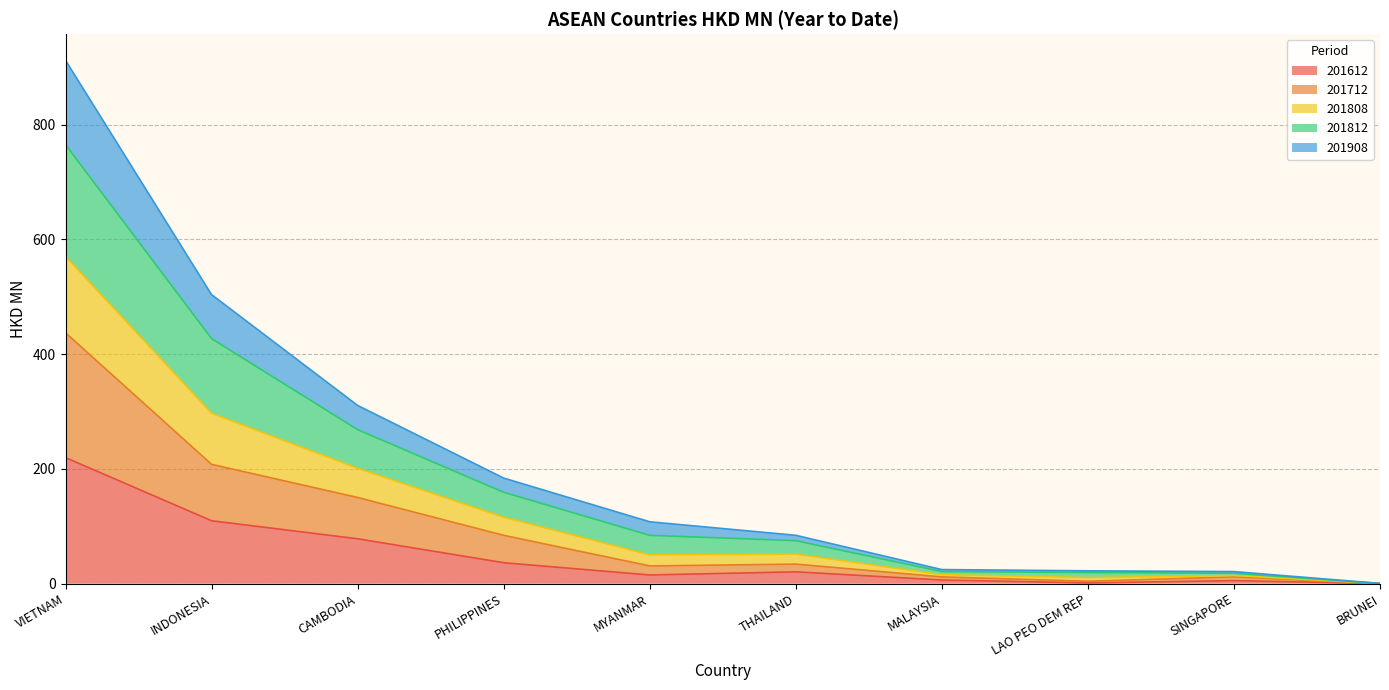

True or false: 201908 and 201808 intersect in this chart.

False